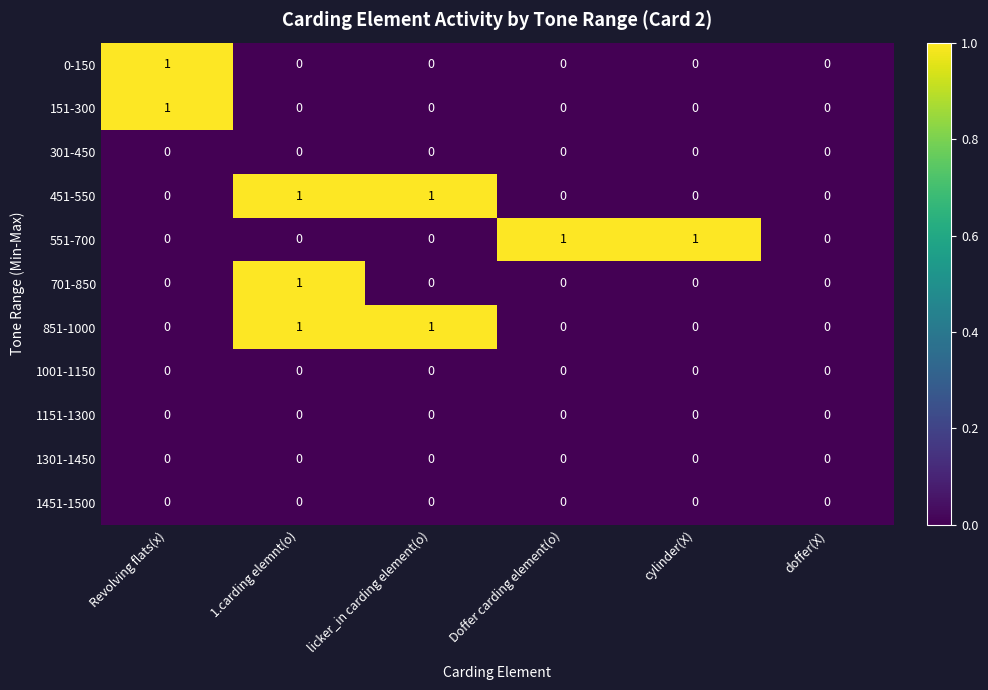

Count the number of data series in this chart.

11